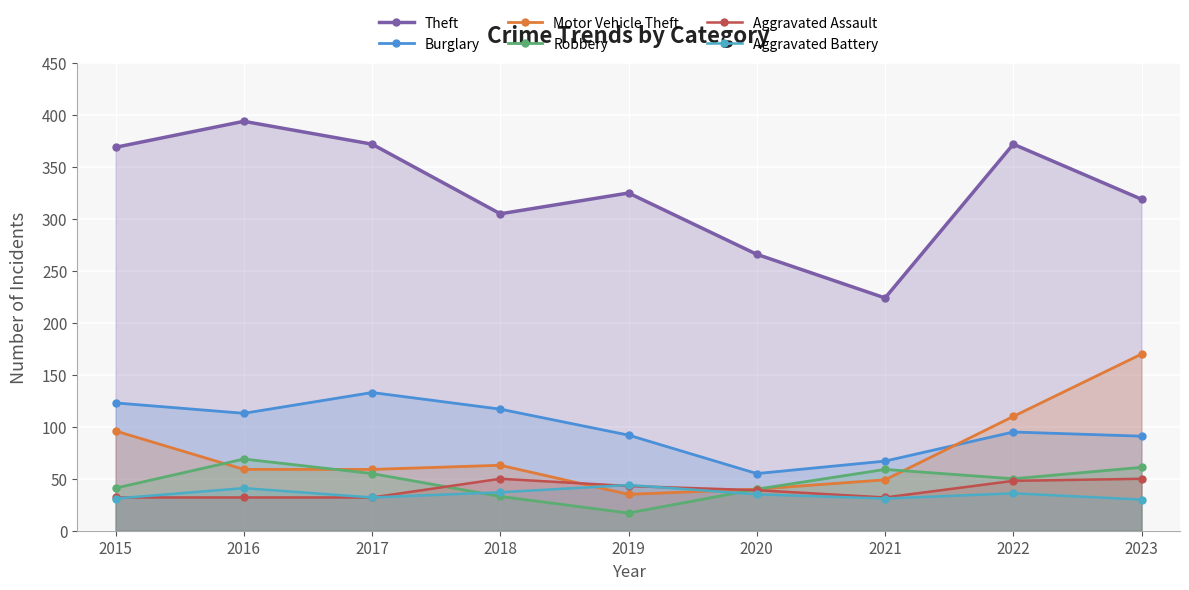

What is the difference between the maximum and second lowest values in the Robbery series?

36